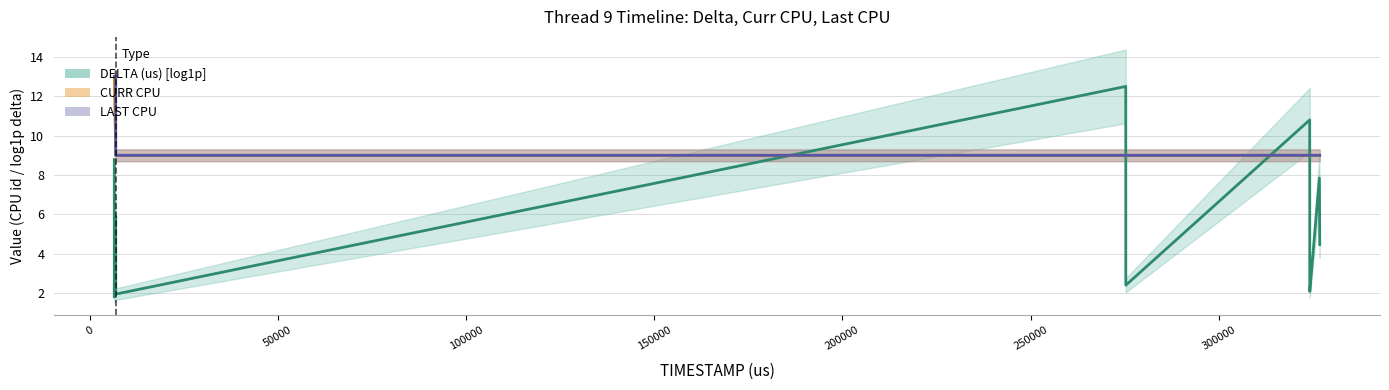

How many data points in DELTA (us) [log1p] are above 2?

11